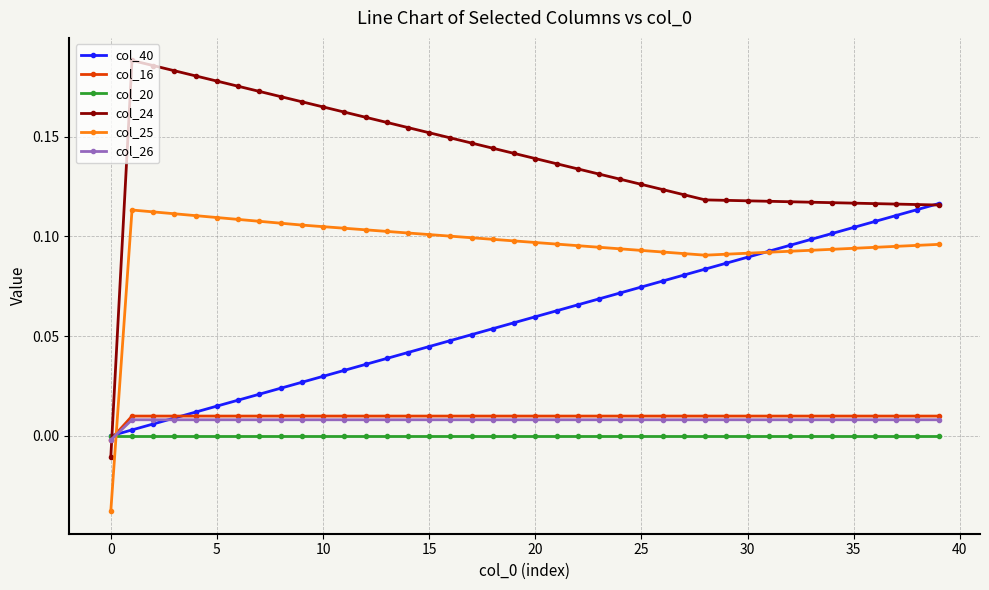

Which series has the largest total across all categories?

col_24